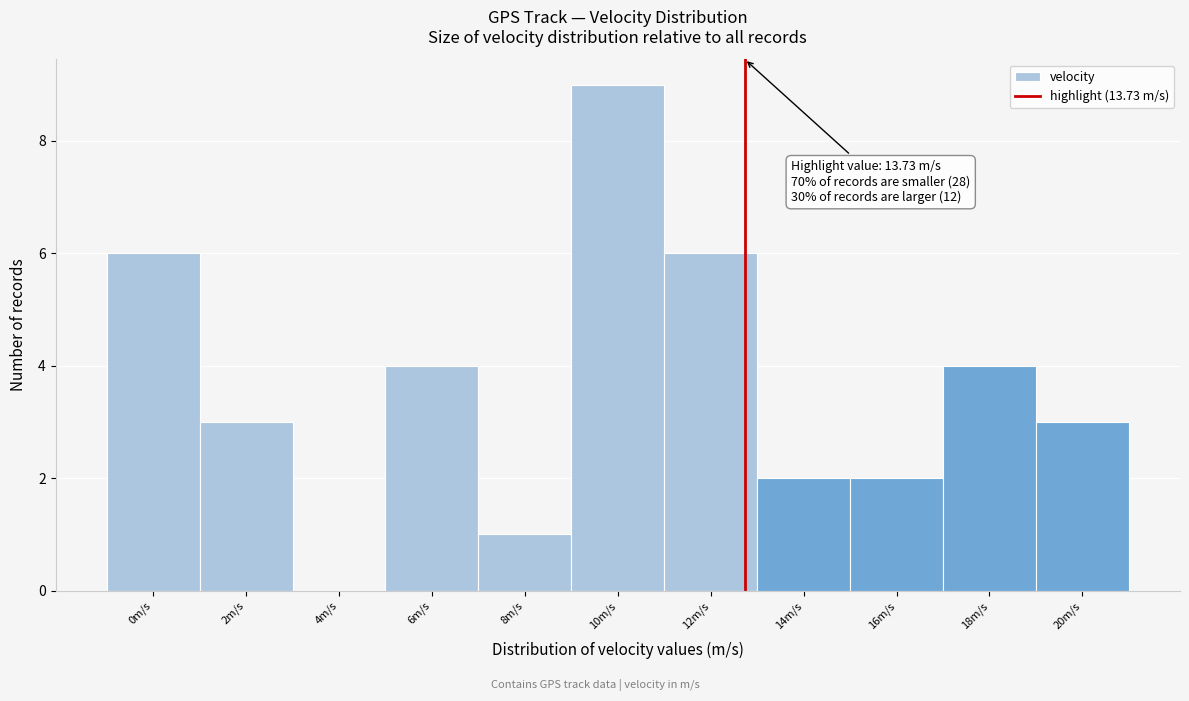

Reading left to right, what are all the values shown in this chart?

0m/s=6	2m/s=3	4m/s=0	6m/s=4	8m/s=1	10m/s=9	12m/s=6	14m/s=2	16m/s=2	18m/s=4	20m/s=3